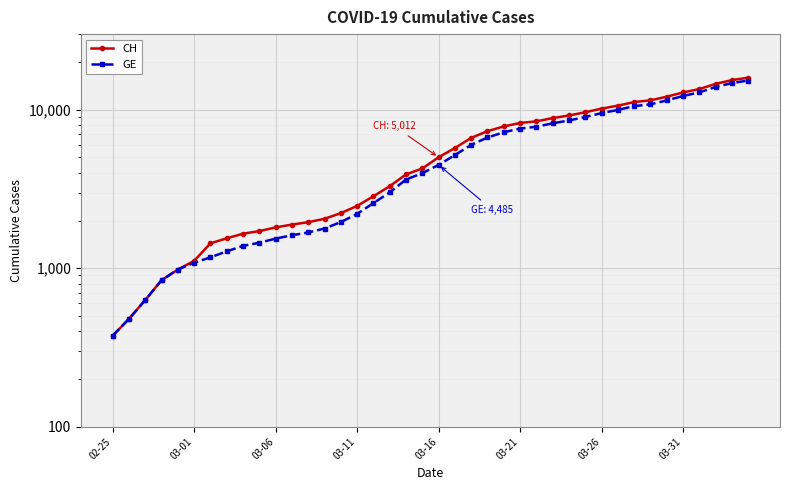

At which category does the chart reach its peak across all series?

39